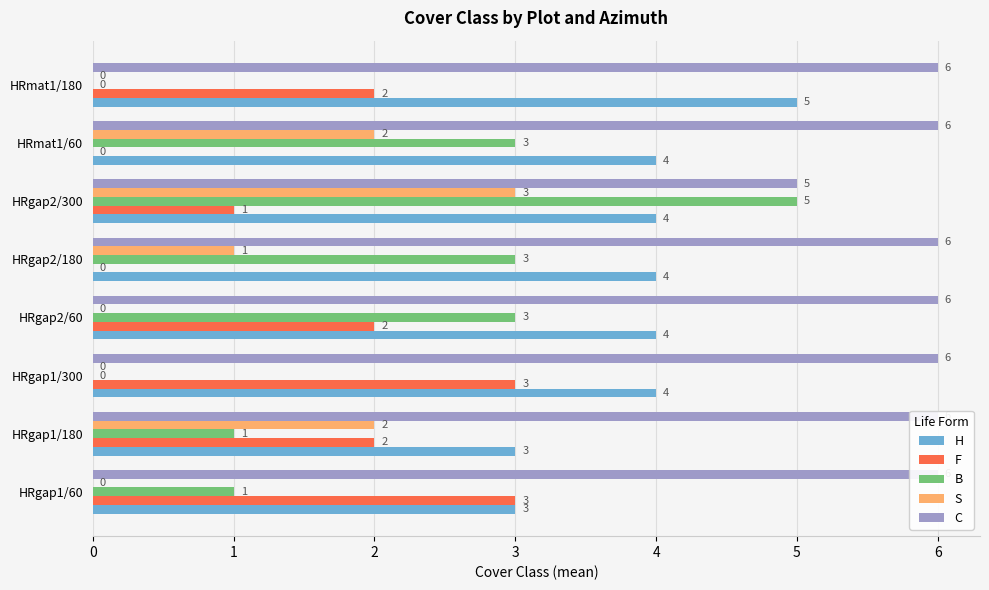

List the labels in order of S value, smallest first.

HRgap1/60, HRgap1/300, HRgap2/60, HRmat1/180, HRgap2/180, HRgap1/180, HRmat1/60, HRgap2/300